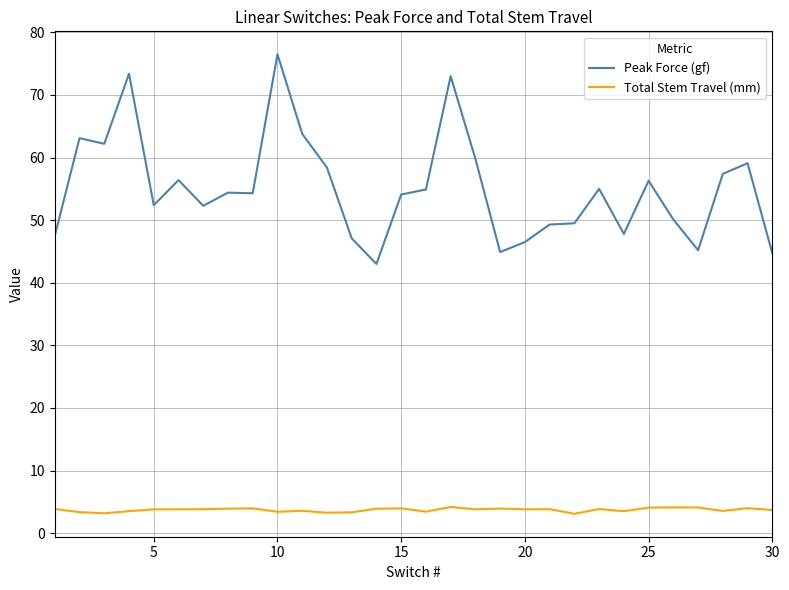

What is the average value of the Peak Force (gf) series?

55.1